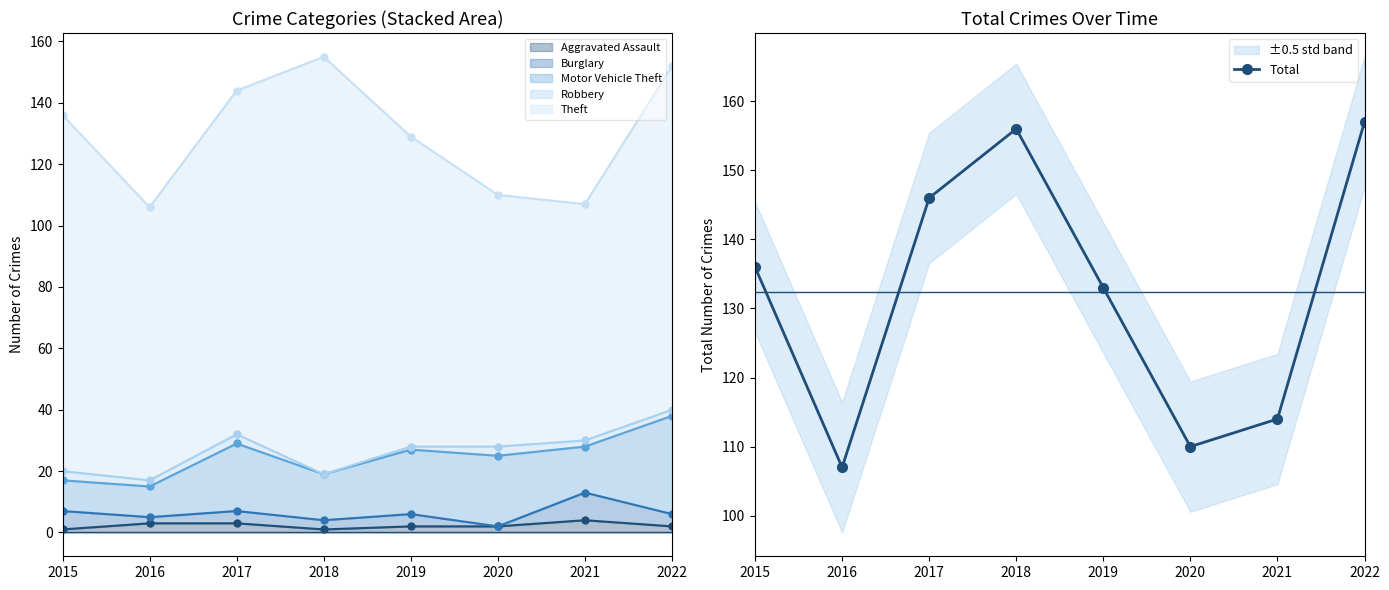

What is the change in value from 2016 to 2021?

+7